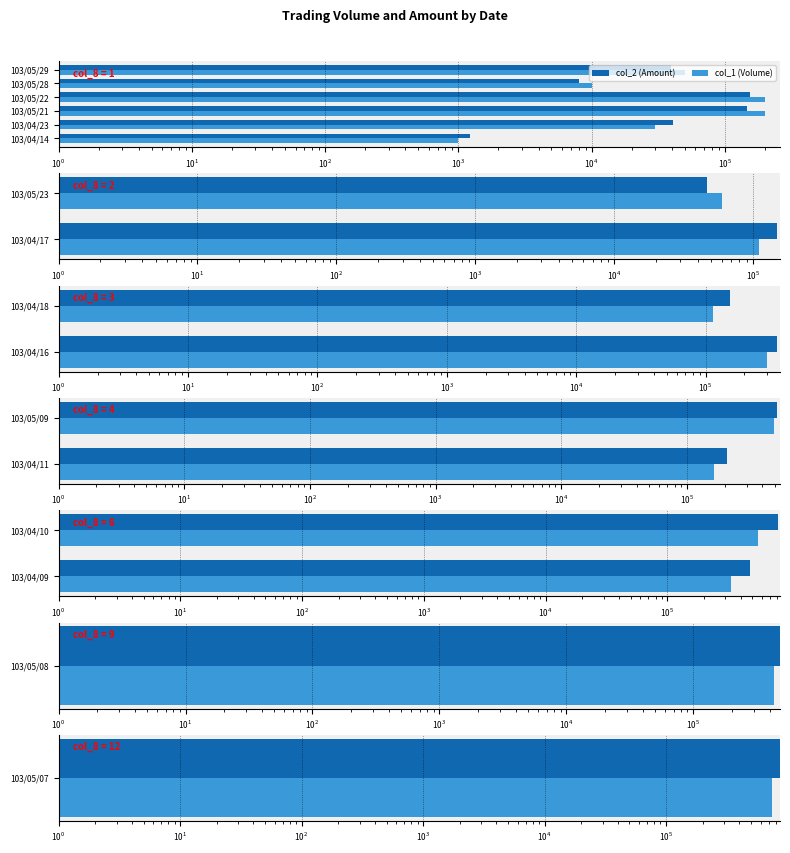

Is the value of col_2 (Amount) at 103/04/10 greater than the value of col_1 (Volume) at 103/04/10?

Yes